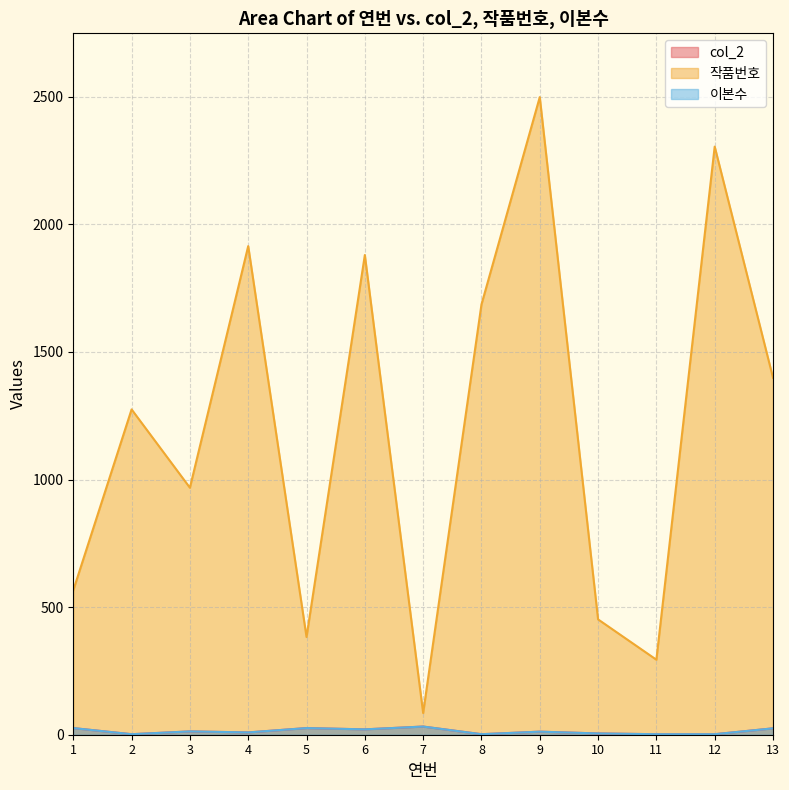

In col_2, how many points are lower than both neighbors (excluding endpoints)?

4